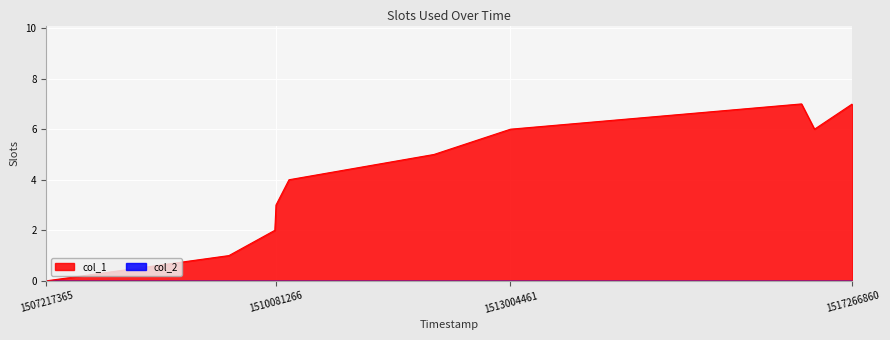

Approximately how many times larger is the value at 1513004461 compared to 1517266860?

0.9